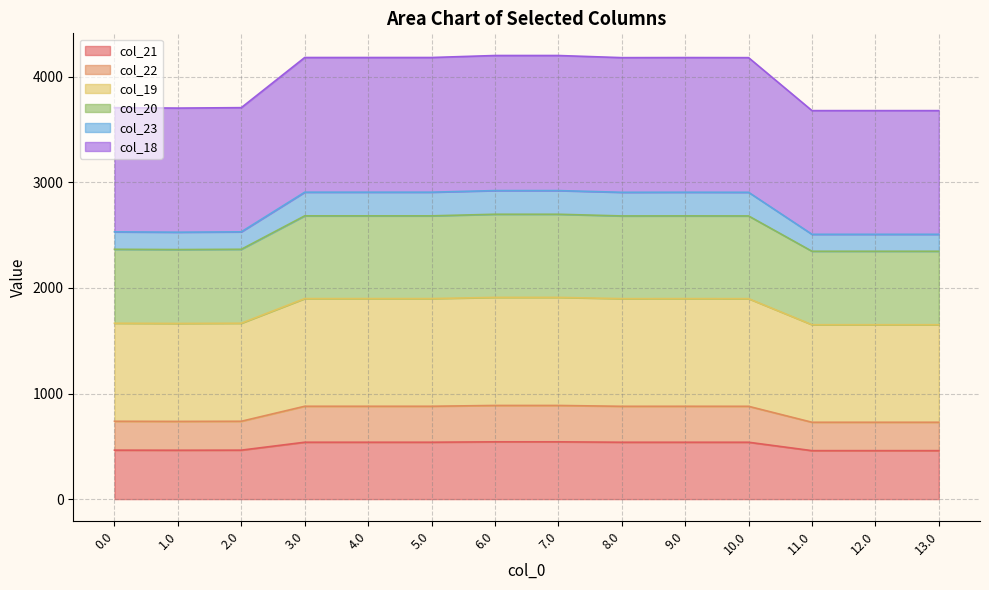

At which category is the sum across all series the highest?

6.0